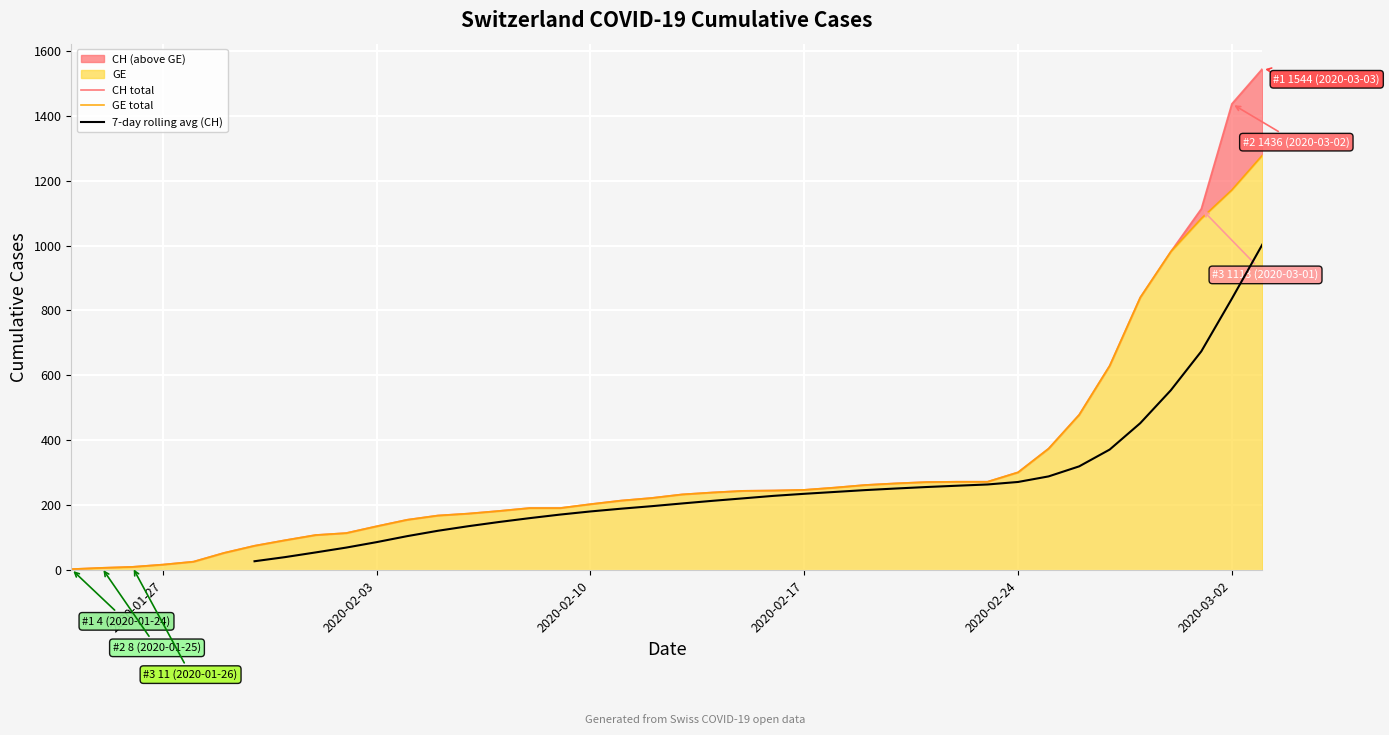

How many categories are shown in the chart?

40